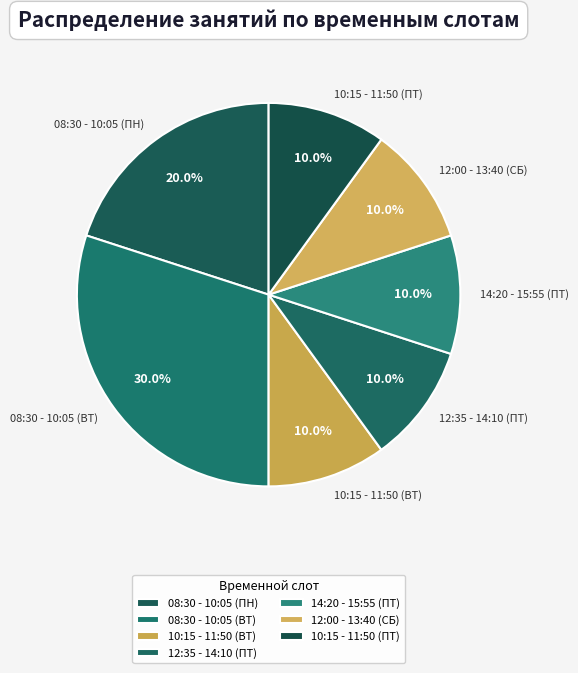

Is it true that 12:00 - 13:40 (СБ) is 17% of the pie?

False